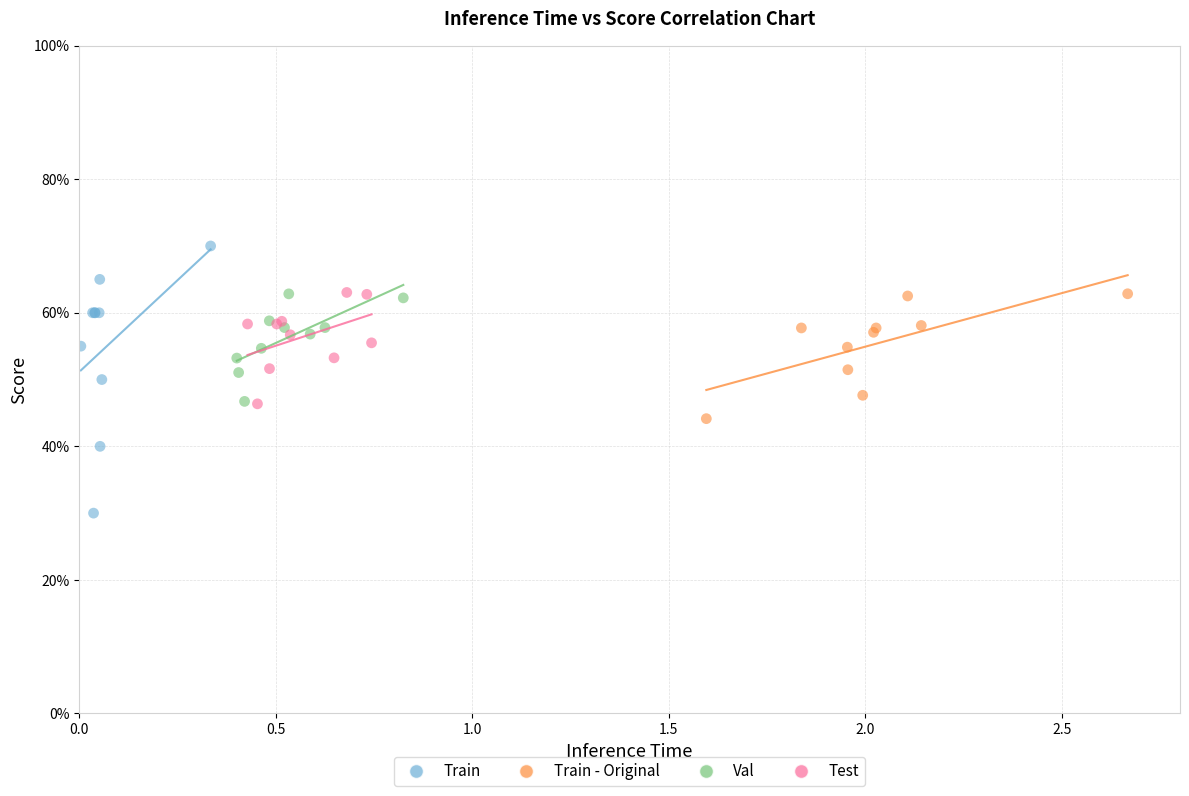

Which series contains the highest Y value?

Train